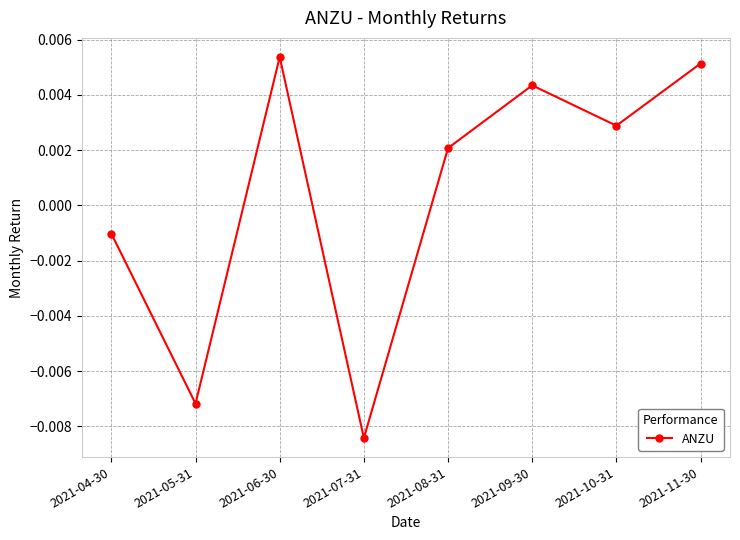

At which category does the data reach its first local valley?

2021-05-31